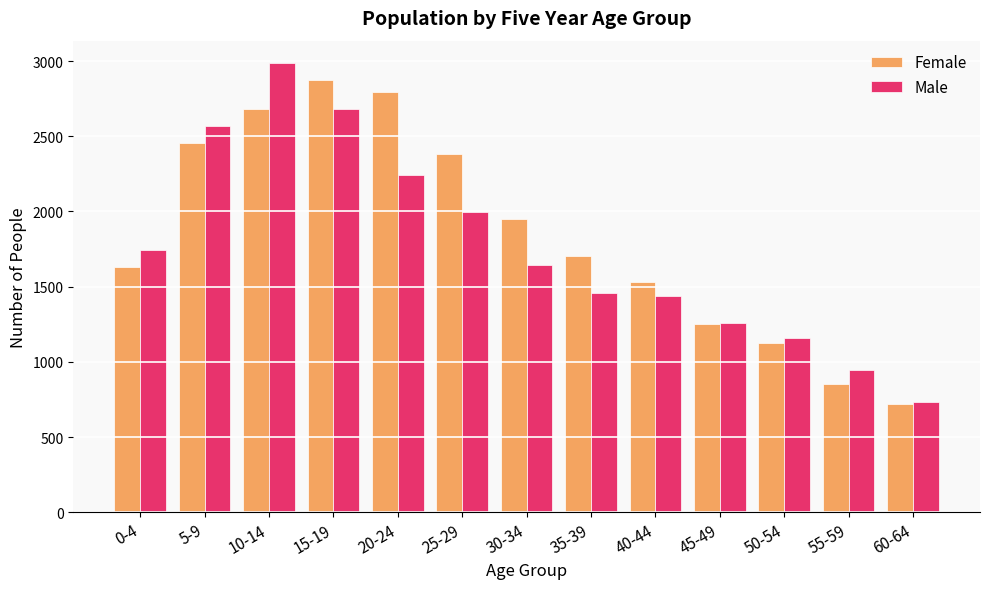

What is the spread (max minus min) of values at 40-44?

87